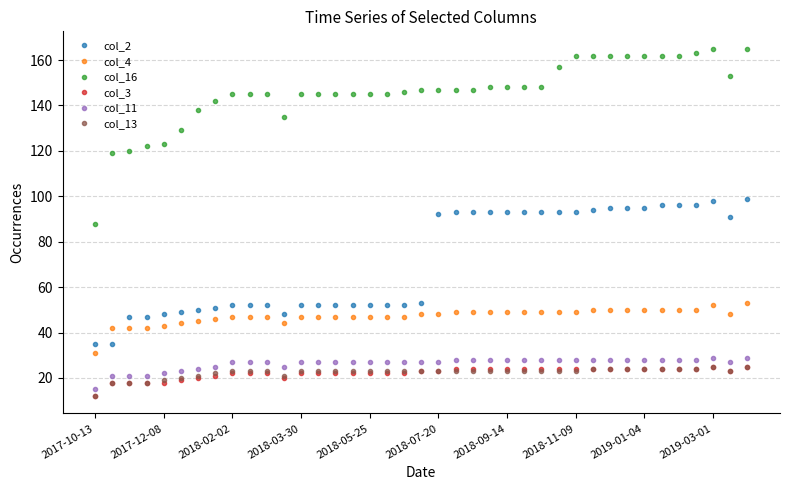

Which series has the largest range (max minus min)?

col_16